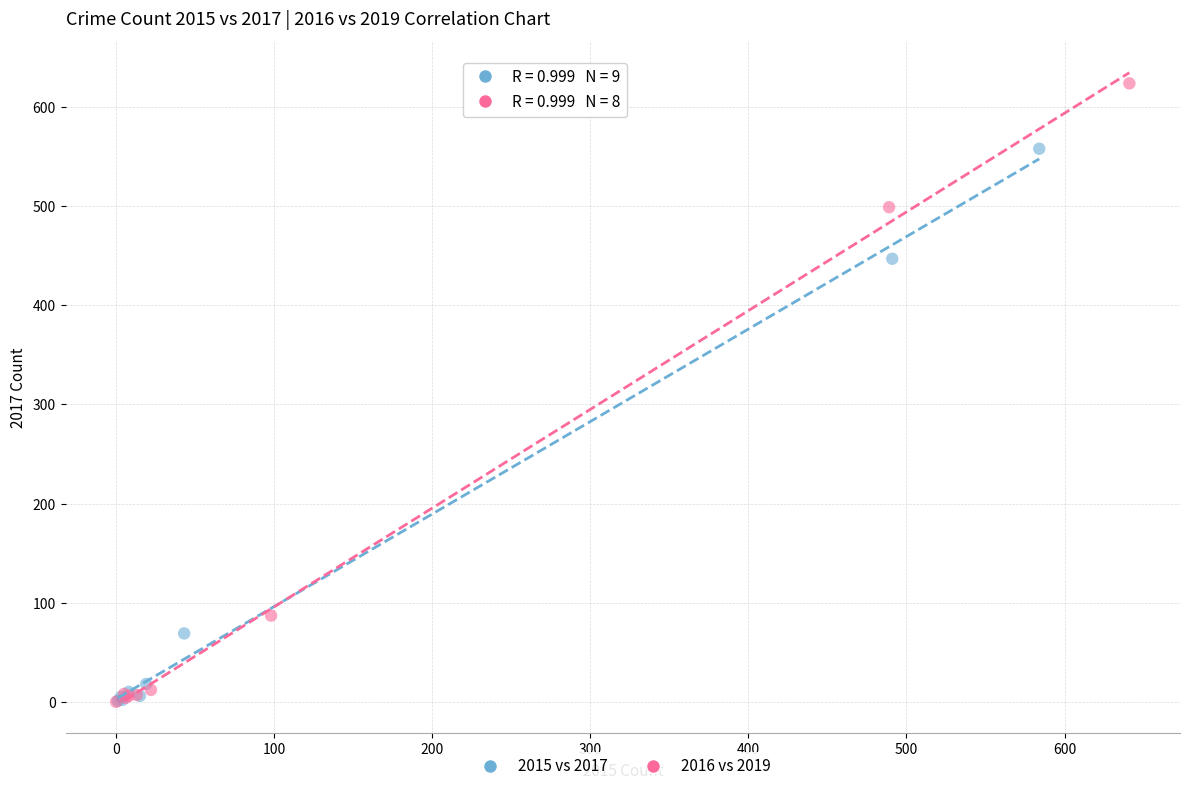

What are all the series names shown in the legend?

2015 vs 2017, 2016 vs 2019